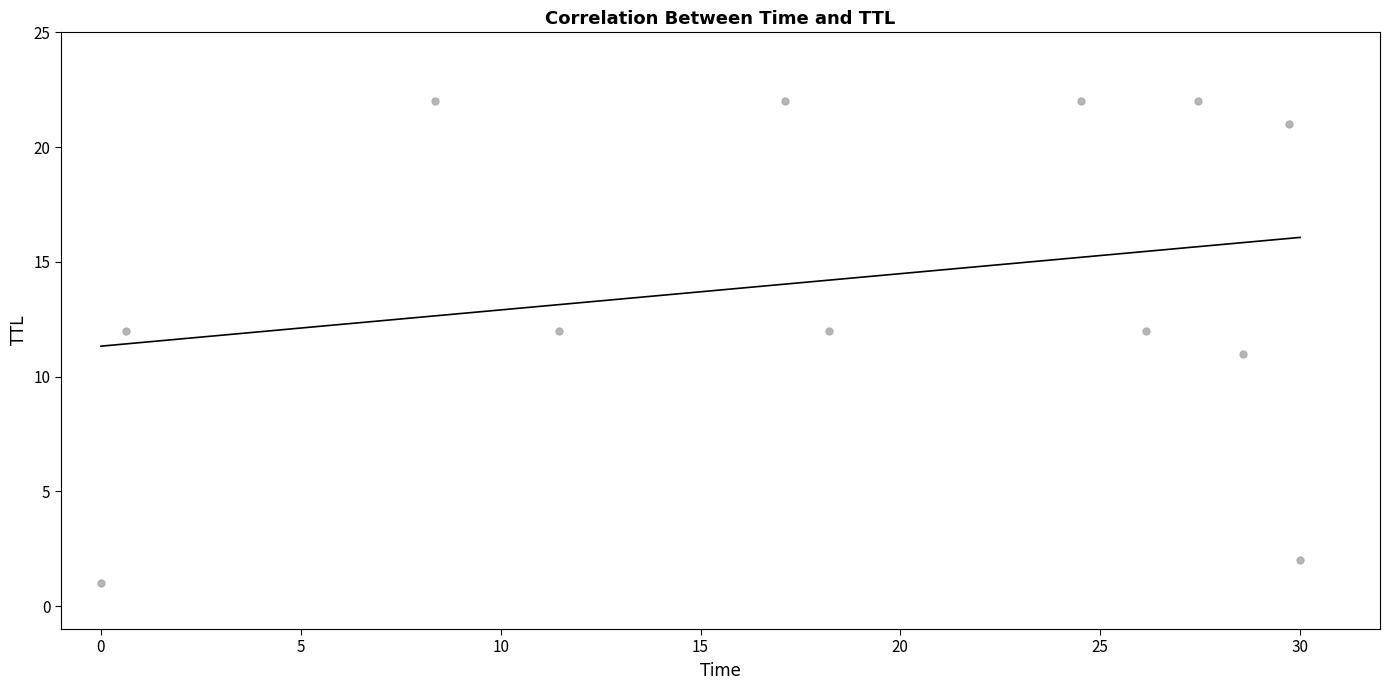

What is the average Y value?

14